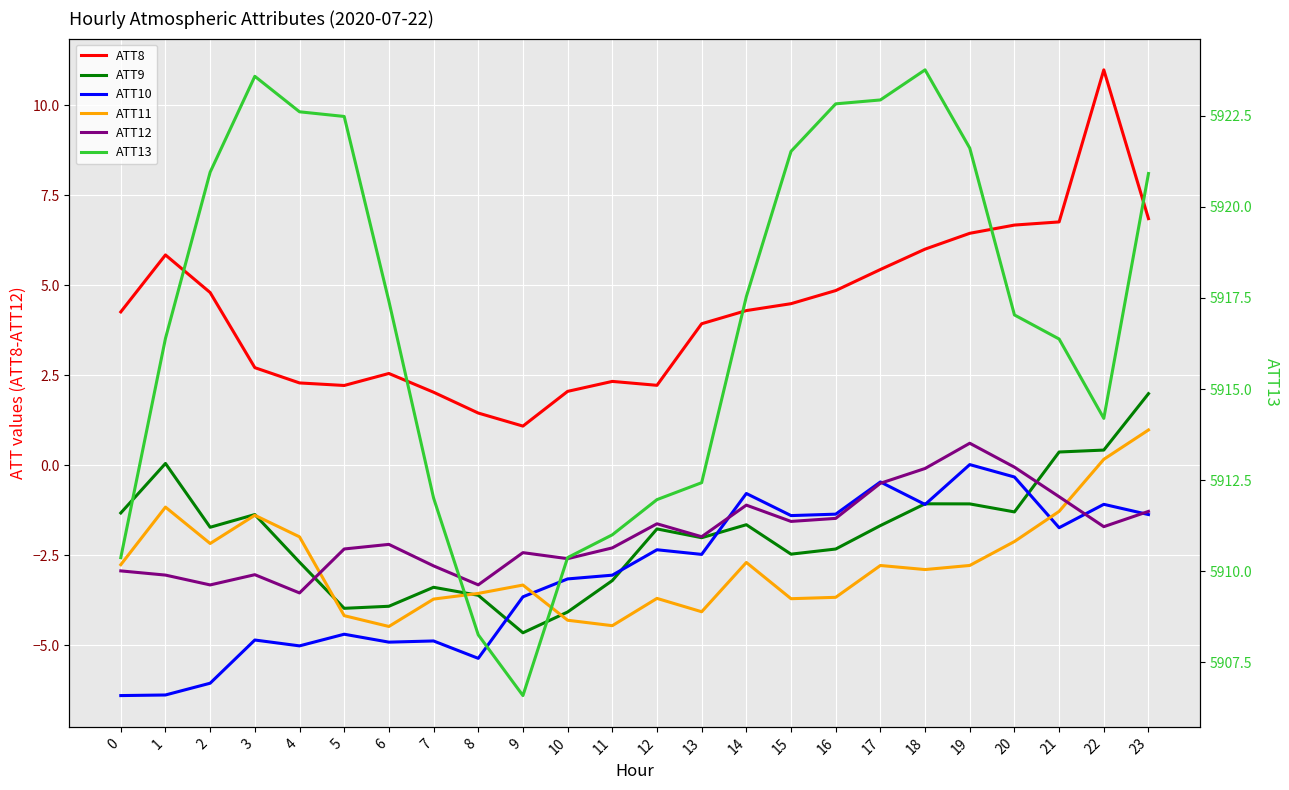

How many times do ATT10 and ATT9 cross each other?

6